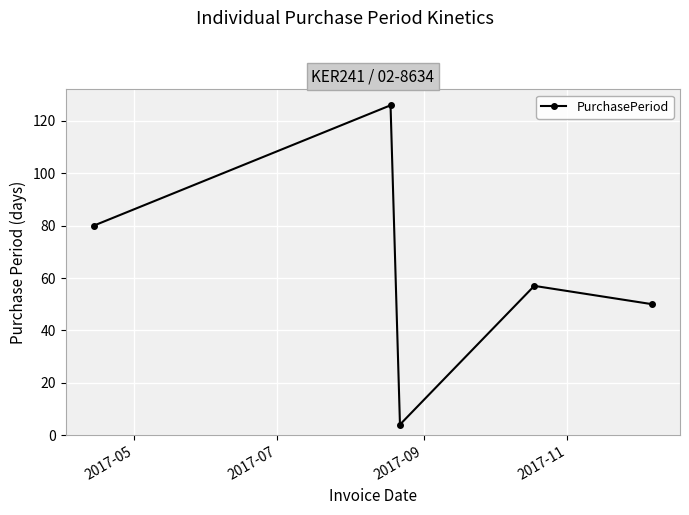

What is the difference between the maximum and minimum values?

122